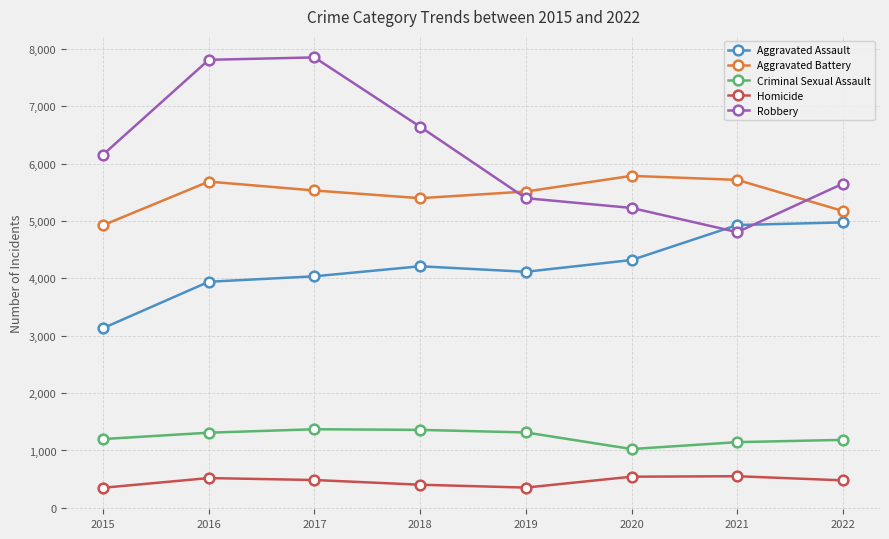

What is the sum of all Aggravated Assault values?

33661